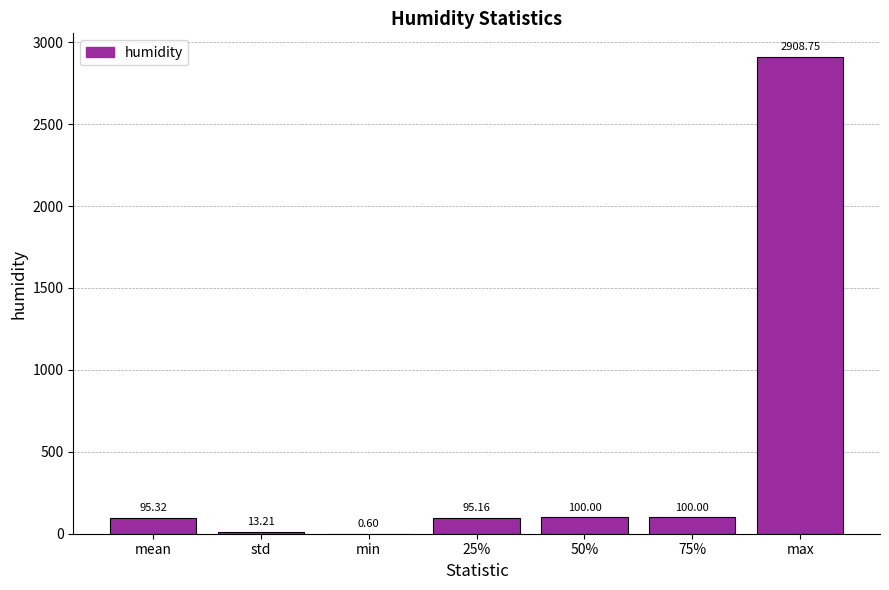

What is the ratio of the value at std to the value at 50%?

0.1